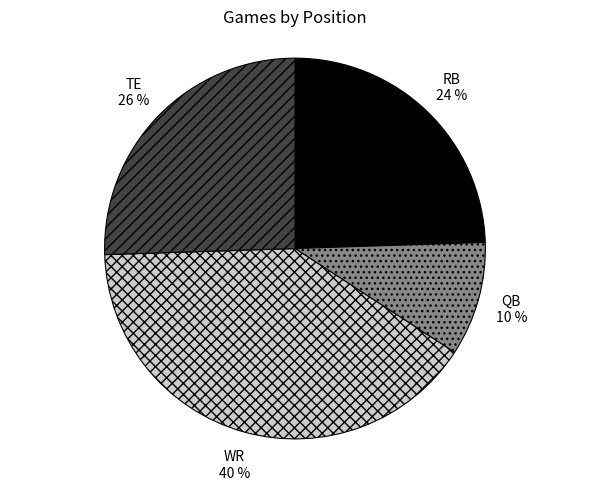

Rank the categories by value from lowest to highest.

QB, RB, TE, WR